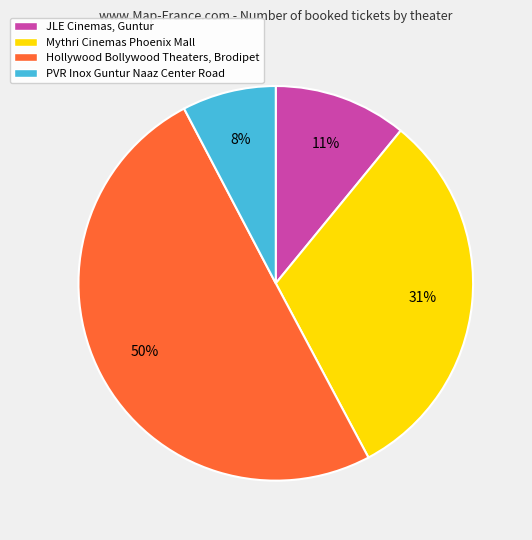

Which slice represents more than half of the pie?

Hollywood Bollywood Theaters, Brodipet